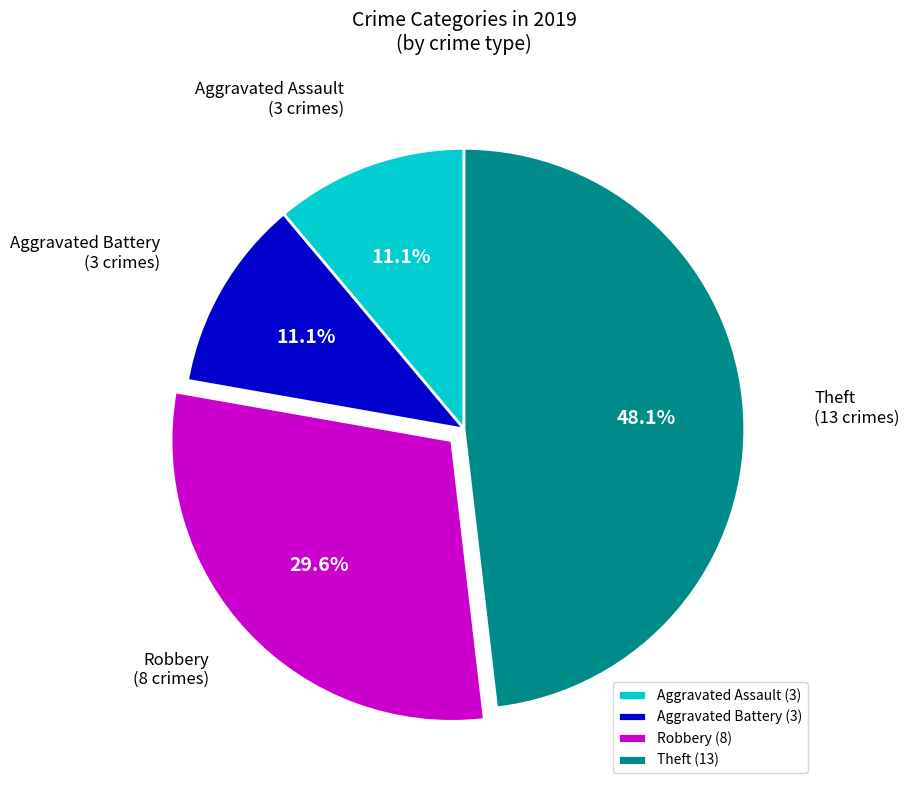

Approximately how many times larger is the value at Aggravated Assault compared to Robbery?

0.4